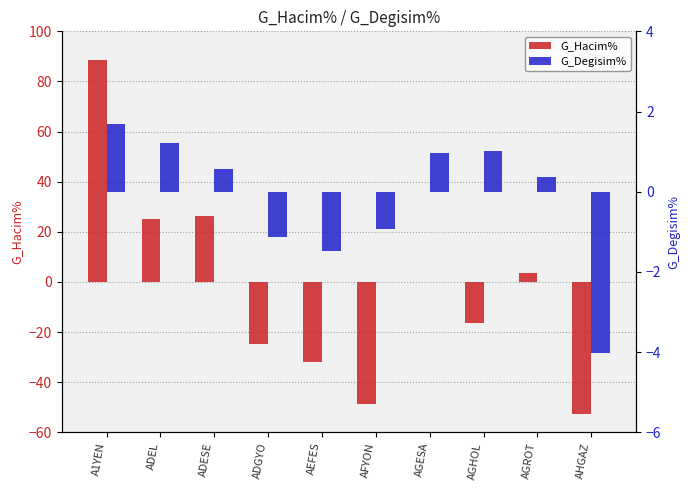

Which series has the largest range (max minus min)?

G_Hacim%